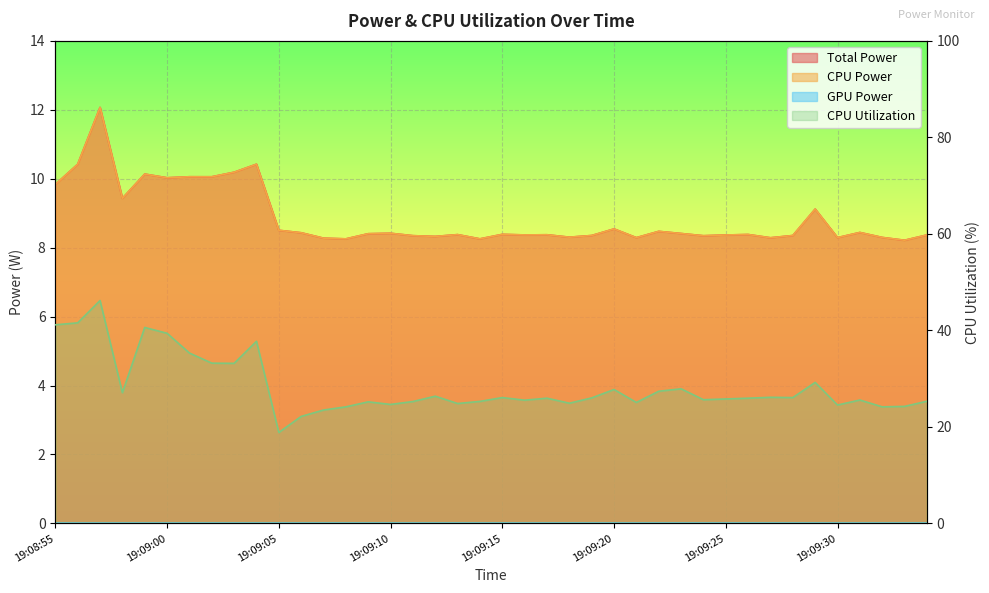

What is the sum of the CPU Power values at 19:09:21 and 19:09:12?

16.6